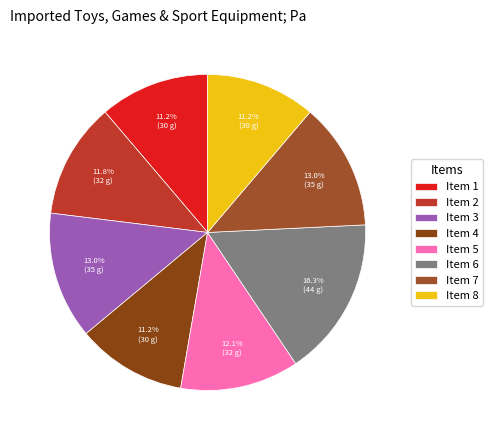

To the nearest percent, what is the difference between the largest and smallest slice percentages?

5%